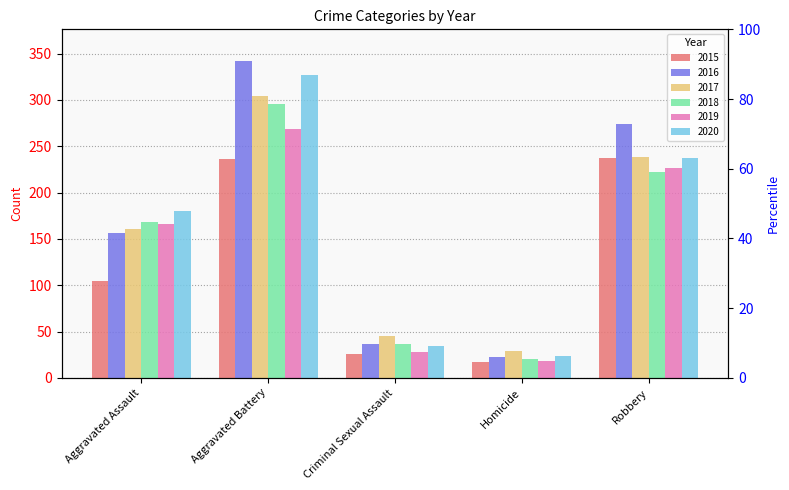

At which label is 2019 closest to 143?

Aggravated Assault